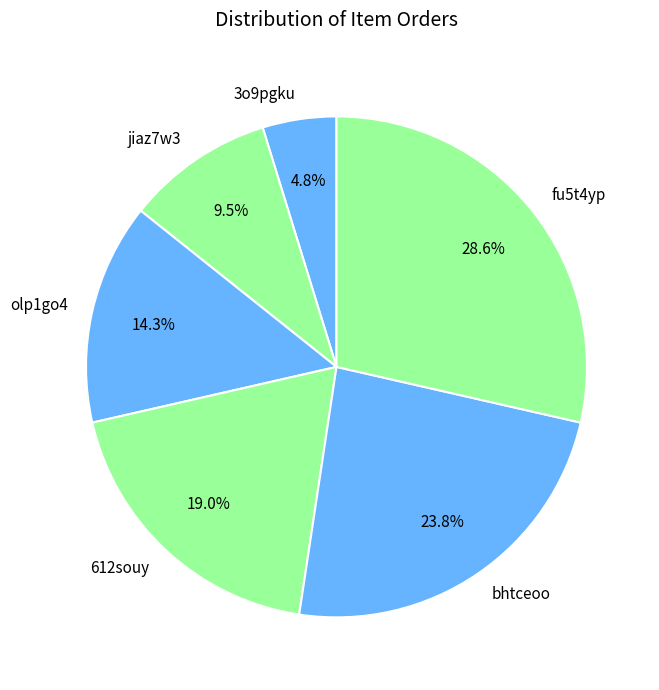

Does any single category account for the majority?

No